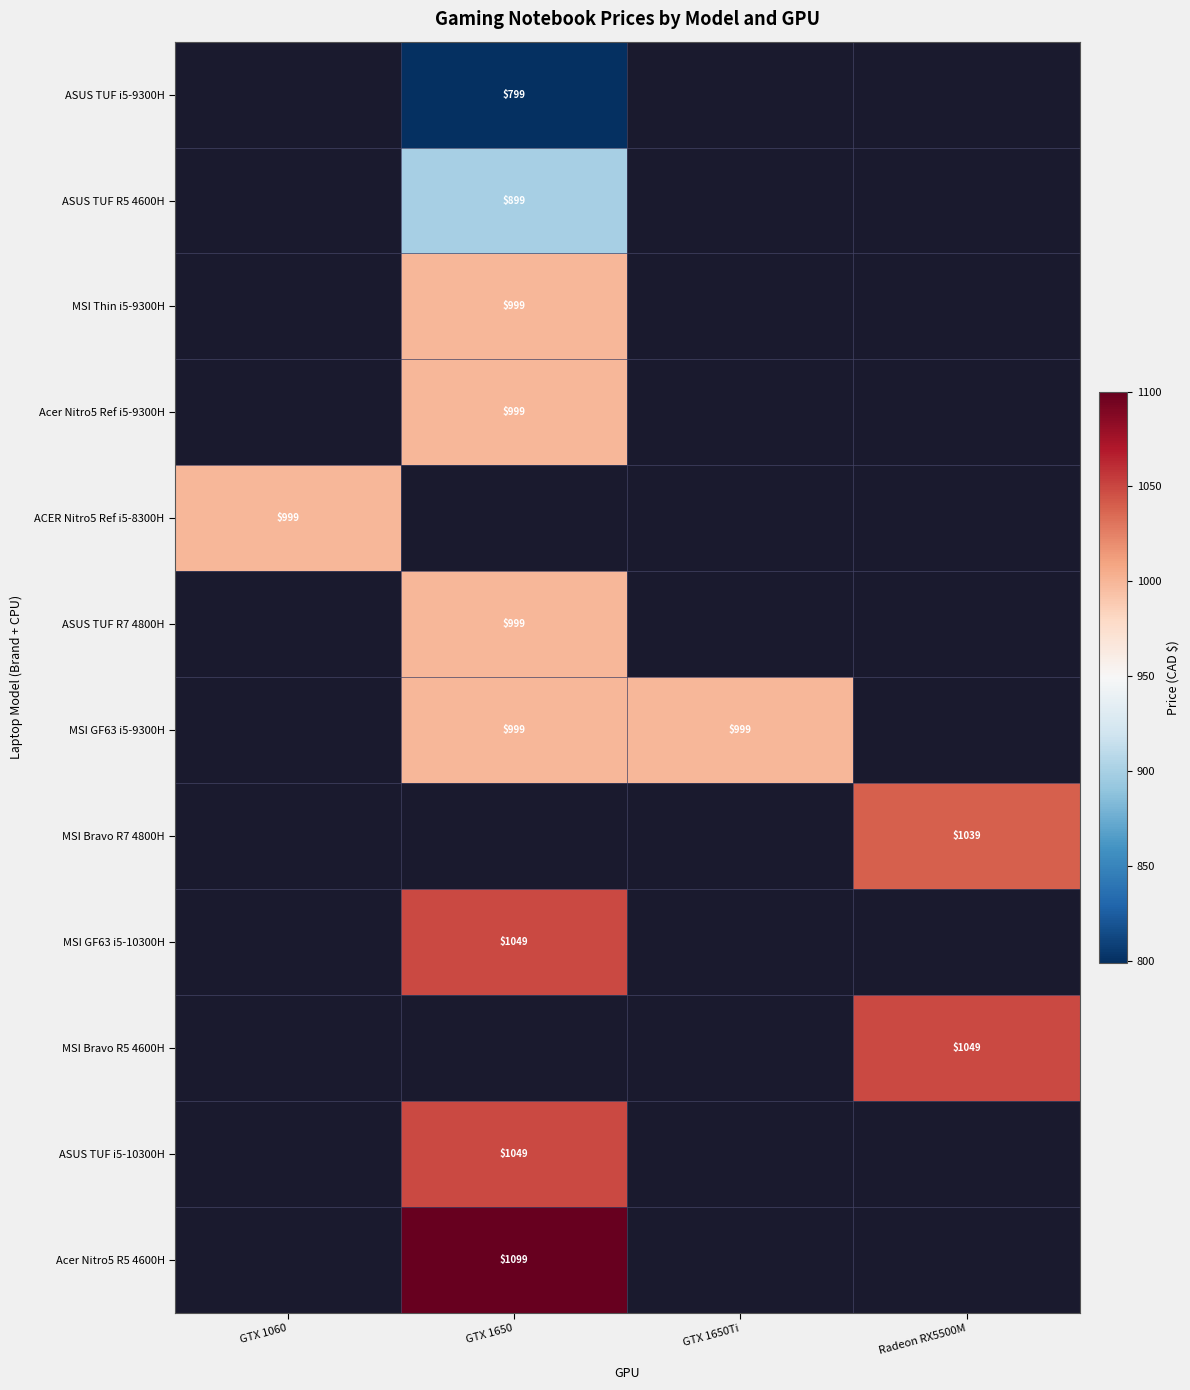

The value of MSI GF63 i5-10300H at GTX 1650 is 1806. True or false?

False